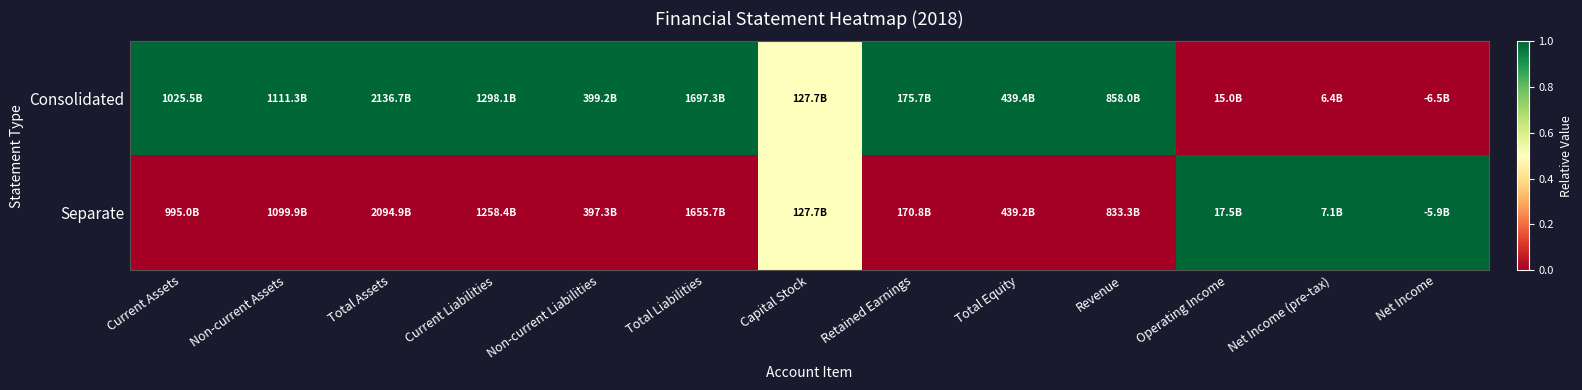

List the series in order of their overall mean, highest first.

Consolidated, Separate